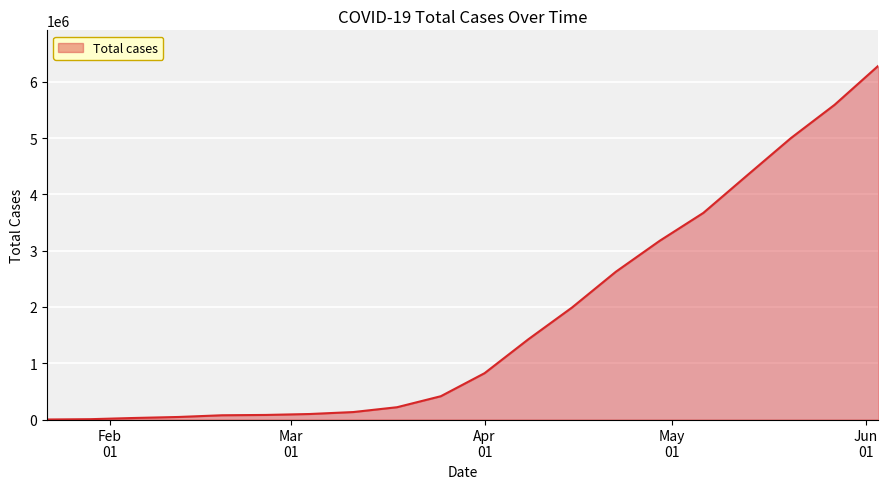

Rank the categories by value from lowest to highest.

2020-01-22, 2020-01-29, 2020-02-05, 2020-02-12, 2020-02-19, 2020-02-26, 2020-03-04, 2020-03-11, 2020-03-18, 2020-03-25, 2020-04-01, 2020-04-08, 2020-04-15, 2020-04-22, 2020-04-29, 2020-05-06, 2020-05-13, 2020-05-20, 2020-05-27, 2020-06-03